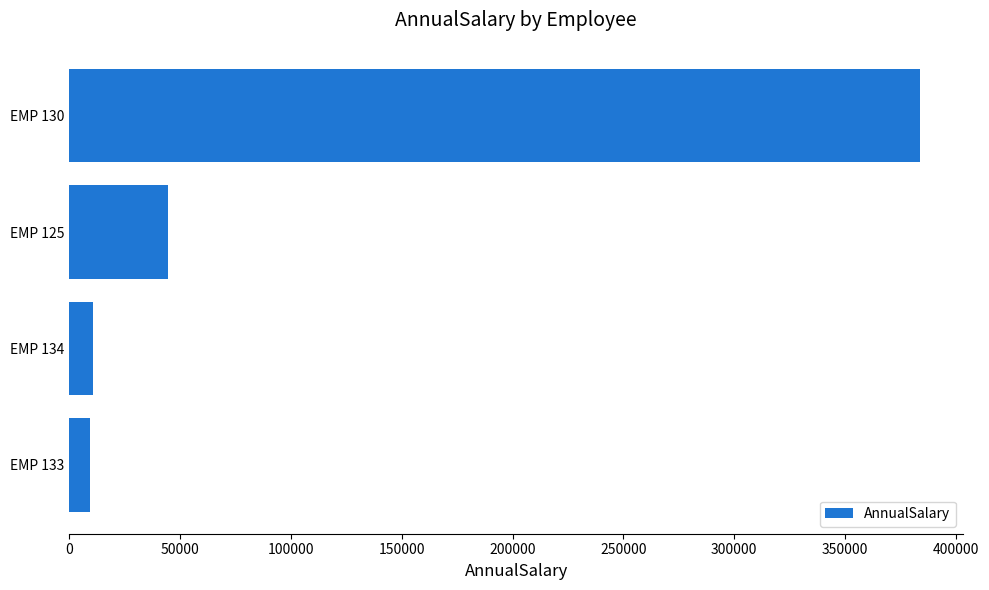

What is the minimum value shown in the chart?

9180.0